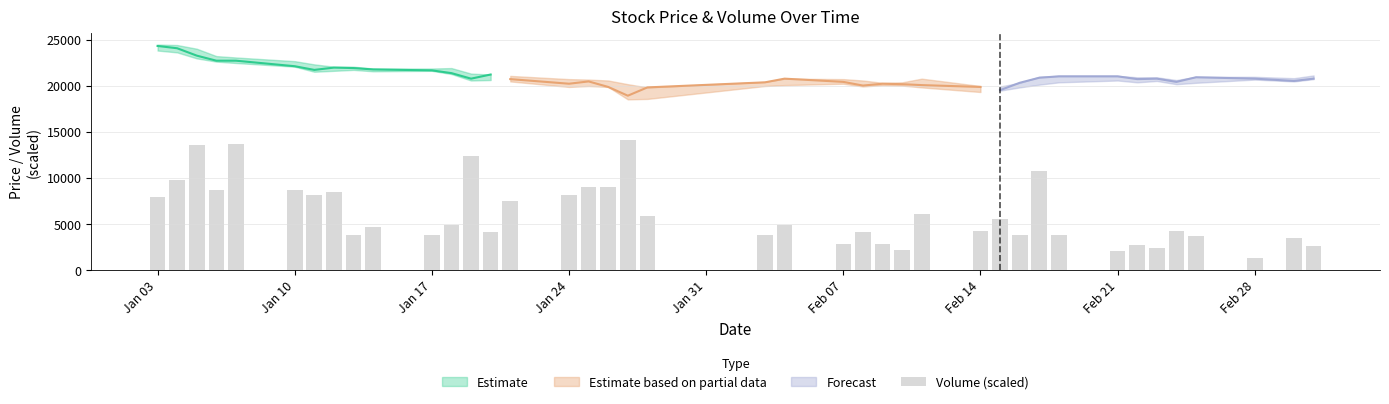

At which label does the data first exceed 4811?

Jan 03